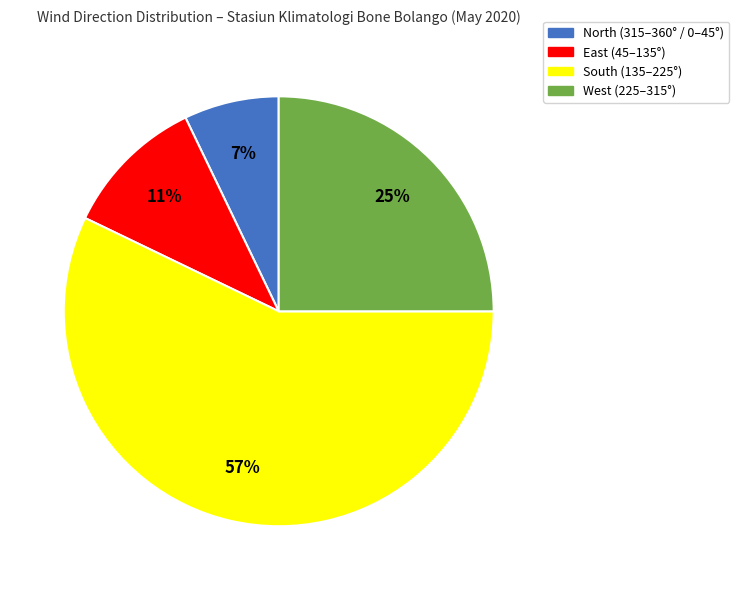

To the nearest percent, what is the average slice percentage?

25%